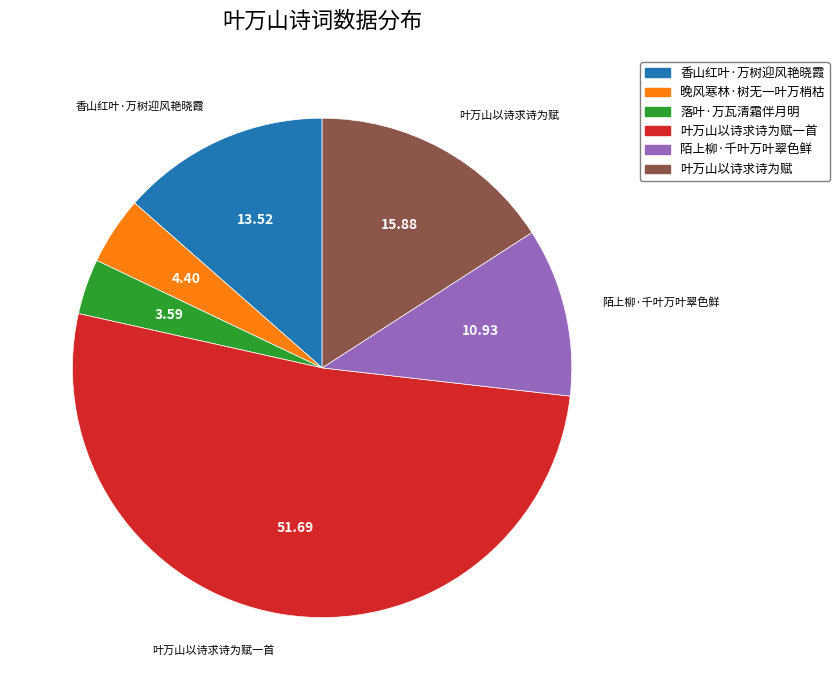

Is the sum of 落叶·万瓦清霜伴月明 and 香山红叶·万树迎风艳晓霞 greater than half?

No